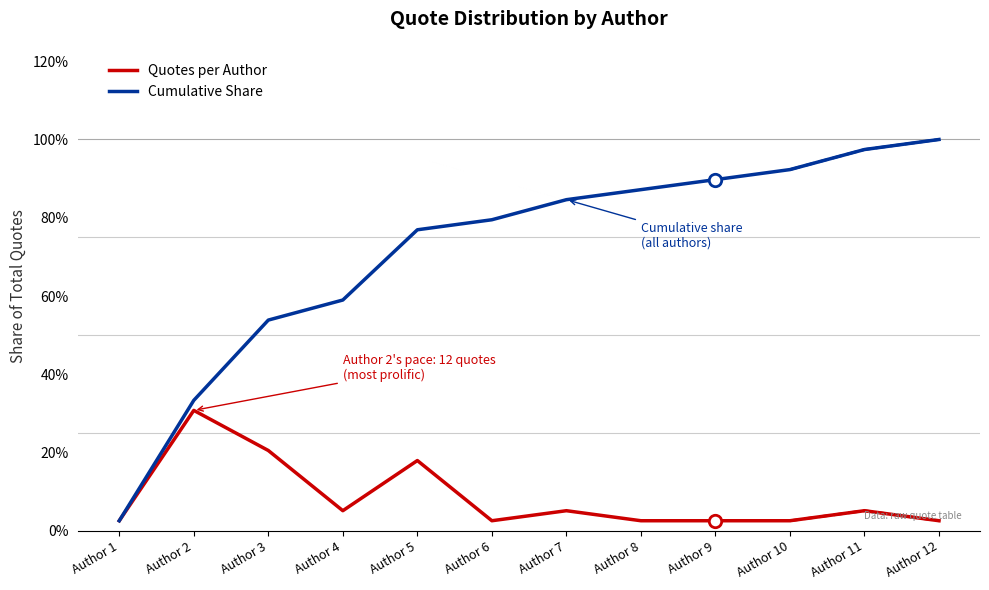

Which series contains the highest Y value?

Cumulative Share